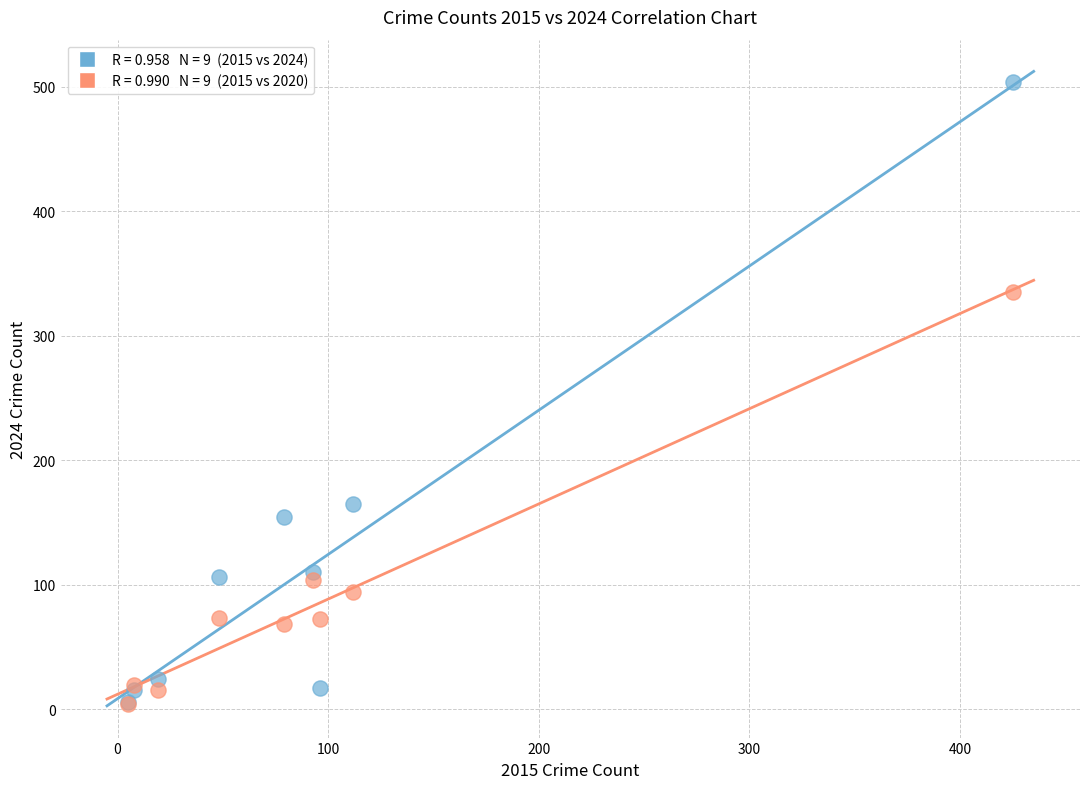

Across all series, what Y value is closest to 254?

335